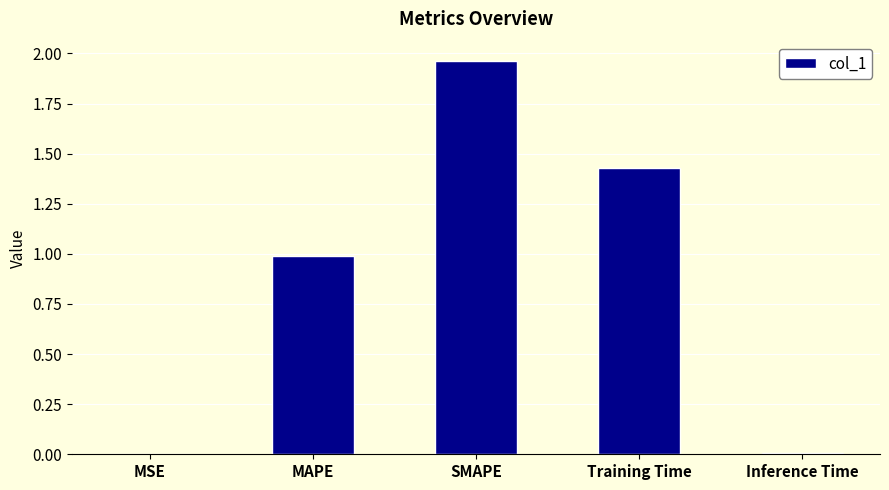

What is the ratio of the value at Training Time to the value at SMAPE?

0.7